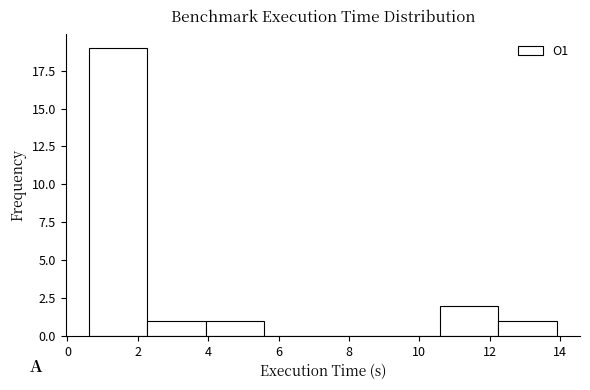

What is the height of the bar covering 10.6 to 12.2 on the x-axis? Neither the bar edges nor the heights are printed on the chart, so give them approximately, as read against the axes.

2